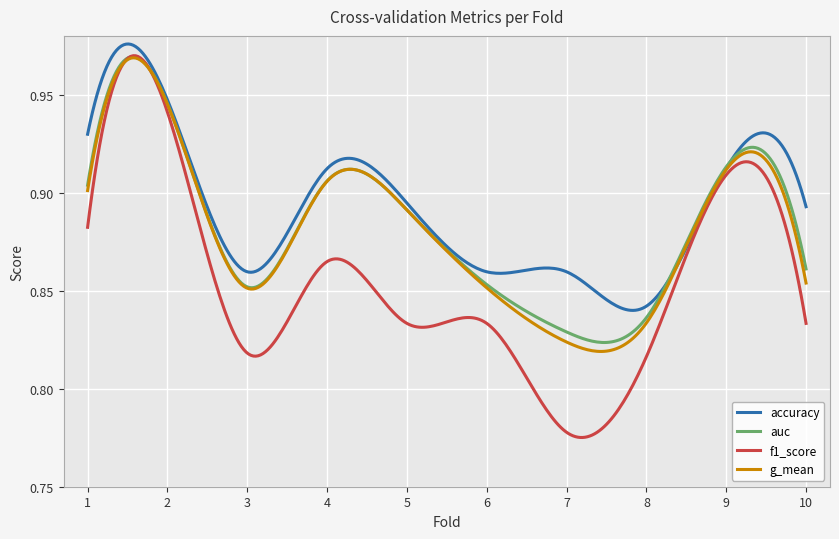

Which series has the largest range (max minus min)?

f1_score